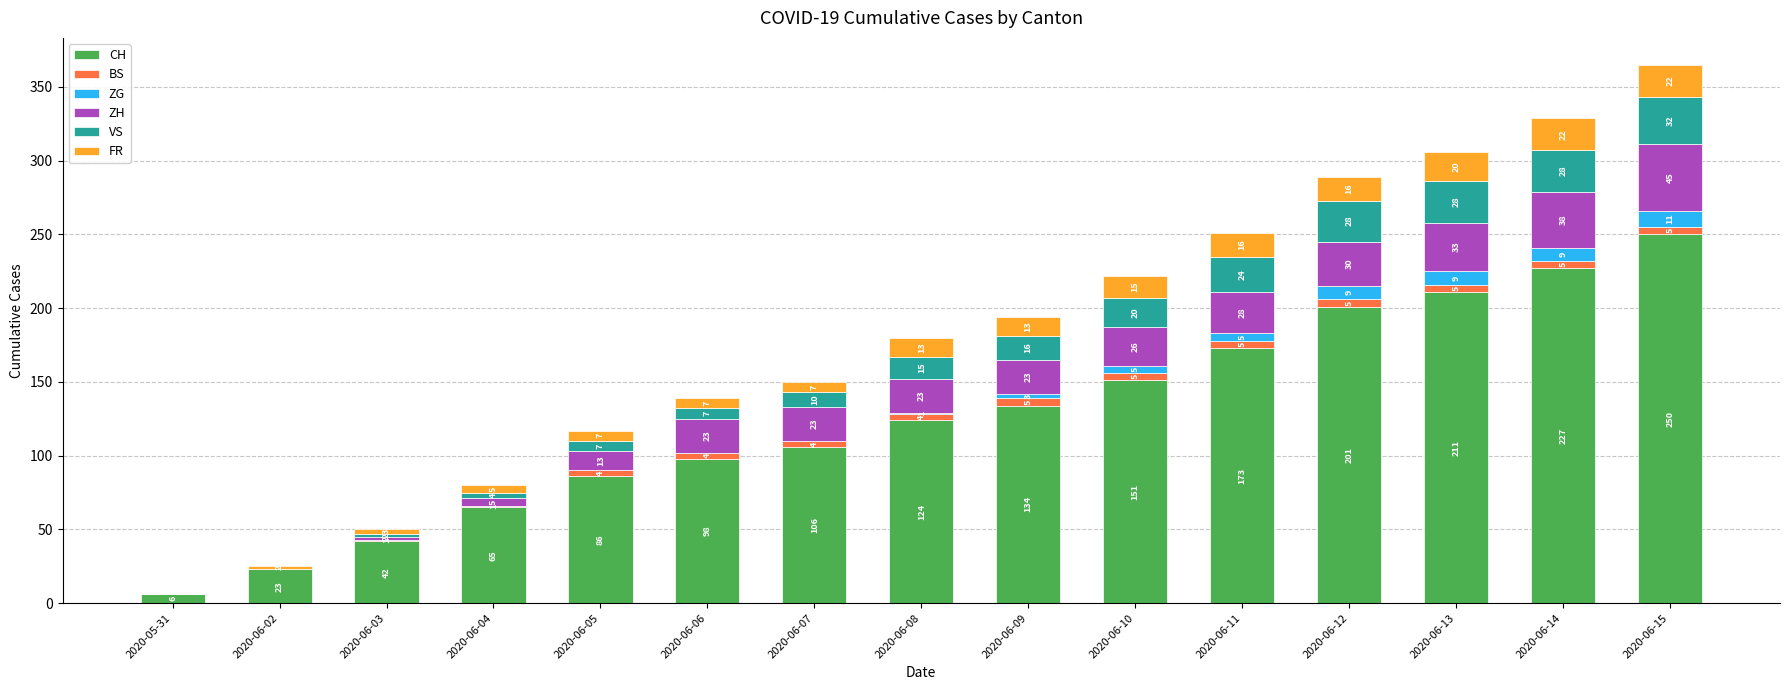

What is the maximum value for CH?

250